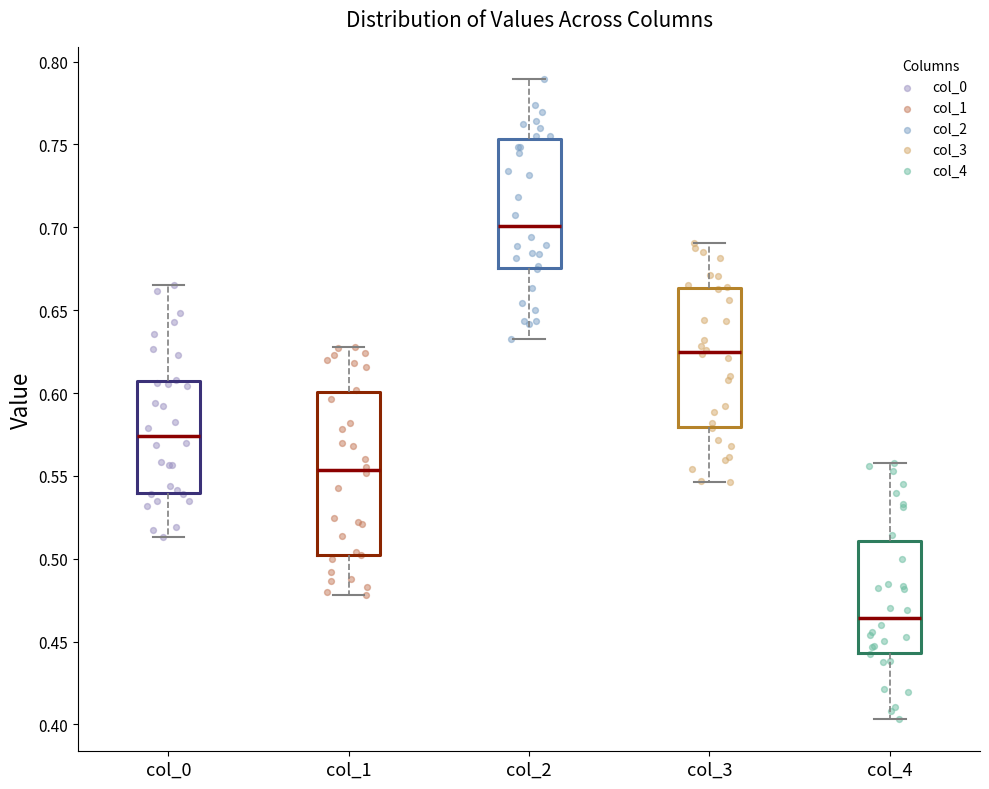

Reading left to right, read every box against the y-axis: the position of its median line, the range the box covers, and the ends of its whiskers. The values are not printed on the chart, so give them approximately, as read against the axis.

col_0: median 0.575, box 0.540 to 0.605, whiskers 0.515 to 0.665
col_1: median 0.555, box 0.500 to 0.600, whiskers 0.480 to 0.630
col_2: median 0.700, box 0.675 to 0.755, whiskers 0.635 to 0.790
col_3: median 0.625, box 0.580 to 0.665, whiskers 0.545 to 0.690
col_4: median 0.465, box 0.445 to 0.510, whiskers 0.405 to 0.560